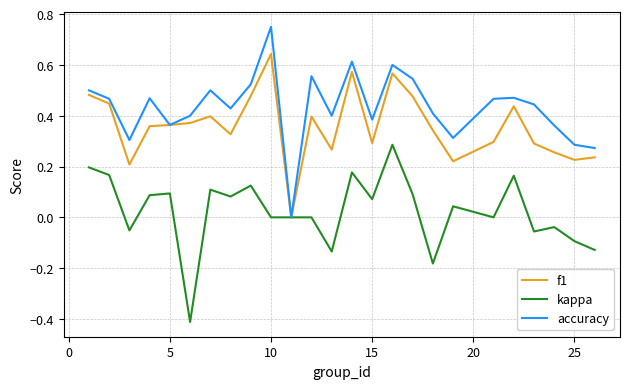

What is the minimum value for kappa?

-0.4